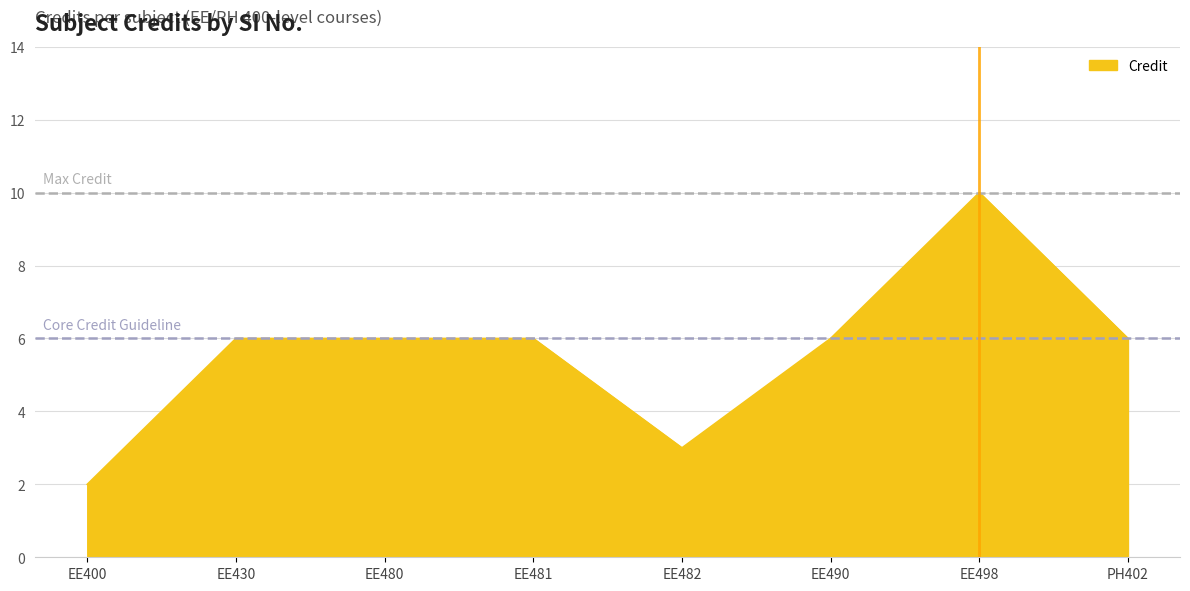

At which category does the chart reach its minimum across all series?

EE400